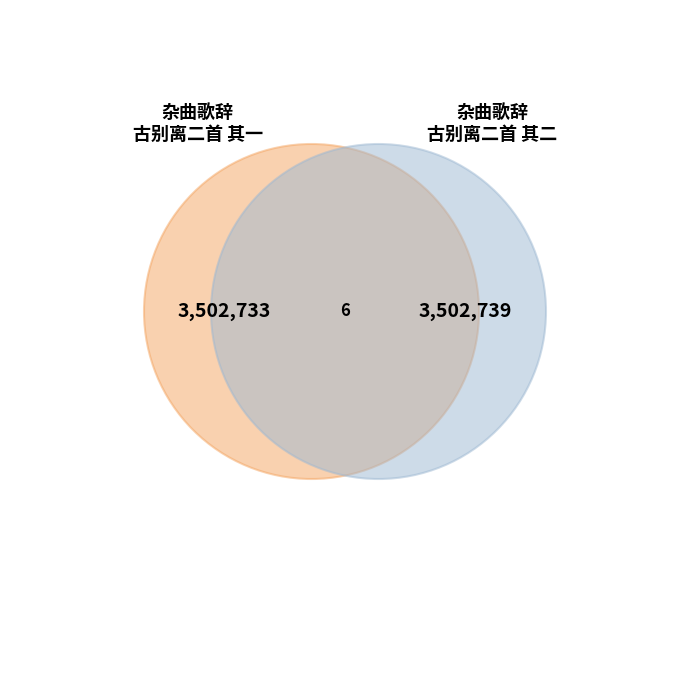

Which category has the biggest portion of the pie?

杂曲歌辞 古别离二首 其二